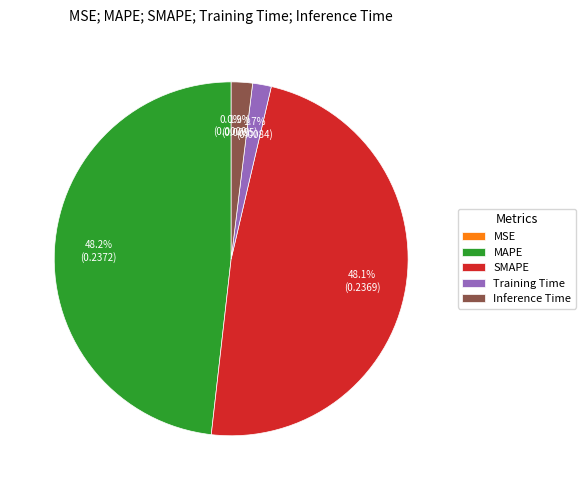

To the nearest percent, what portion does SMAPE represent?

48%